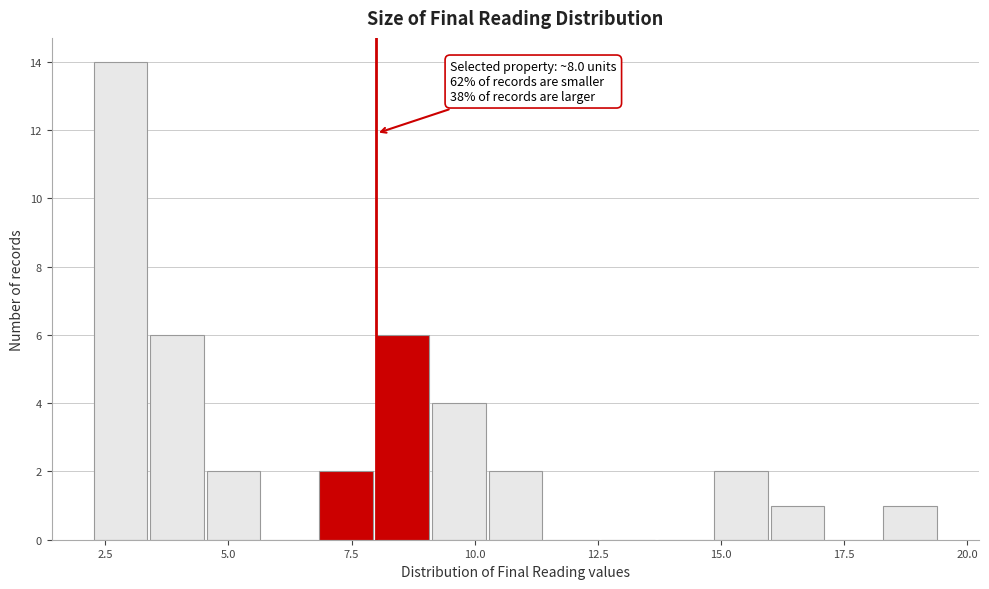

Read against the x-axis, roughly where is the centre of the tallest bar?

3.0